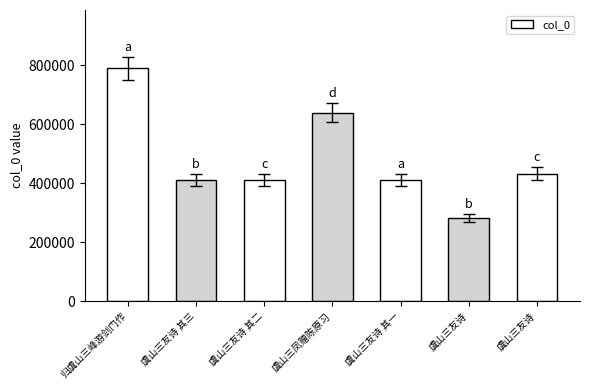

Which label corresponds to the largest value in the chart?

归虞山三峰游剑门作